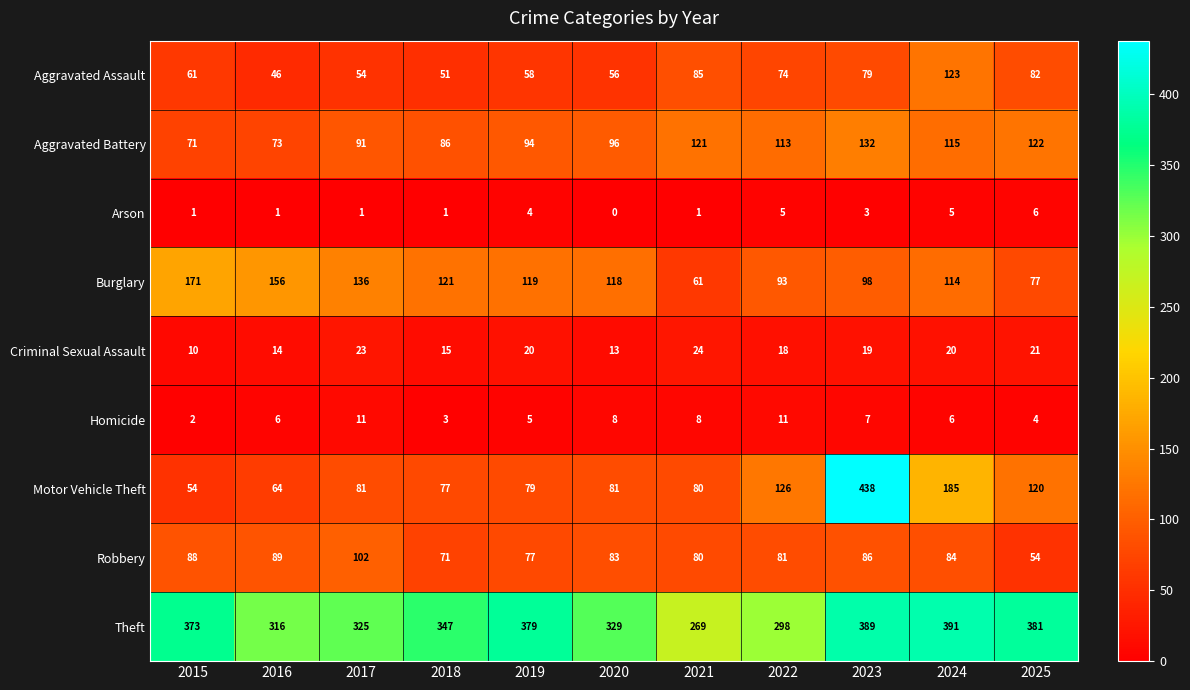

What is the approximate value of Motor Vehicle Theft at 2015, to the nearest 5?

55